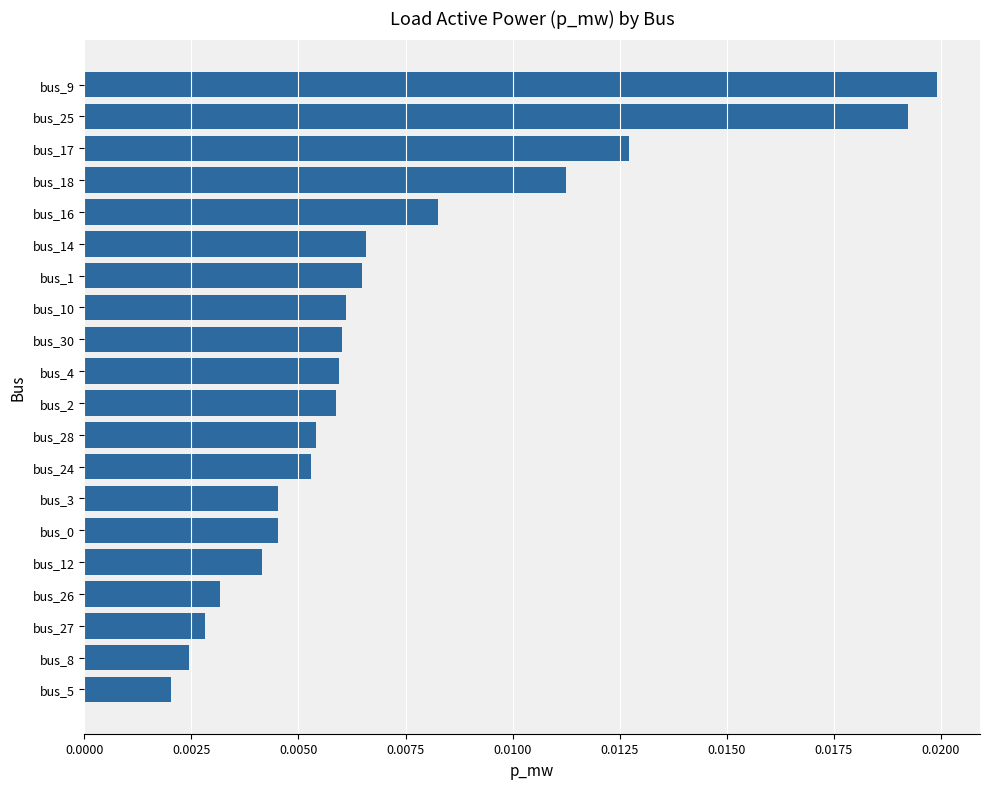

Between bus_12 and bus_26, which is larger?

bus_12